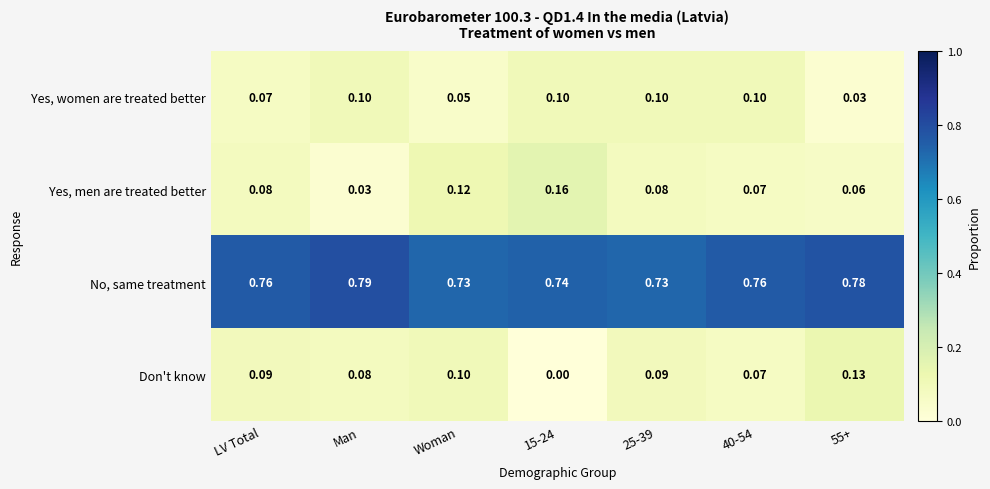

At which category does the chart reach its peak across all series?

Man